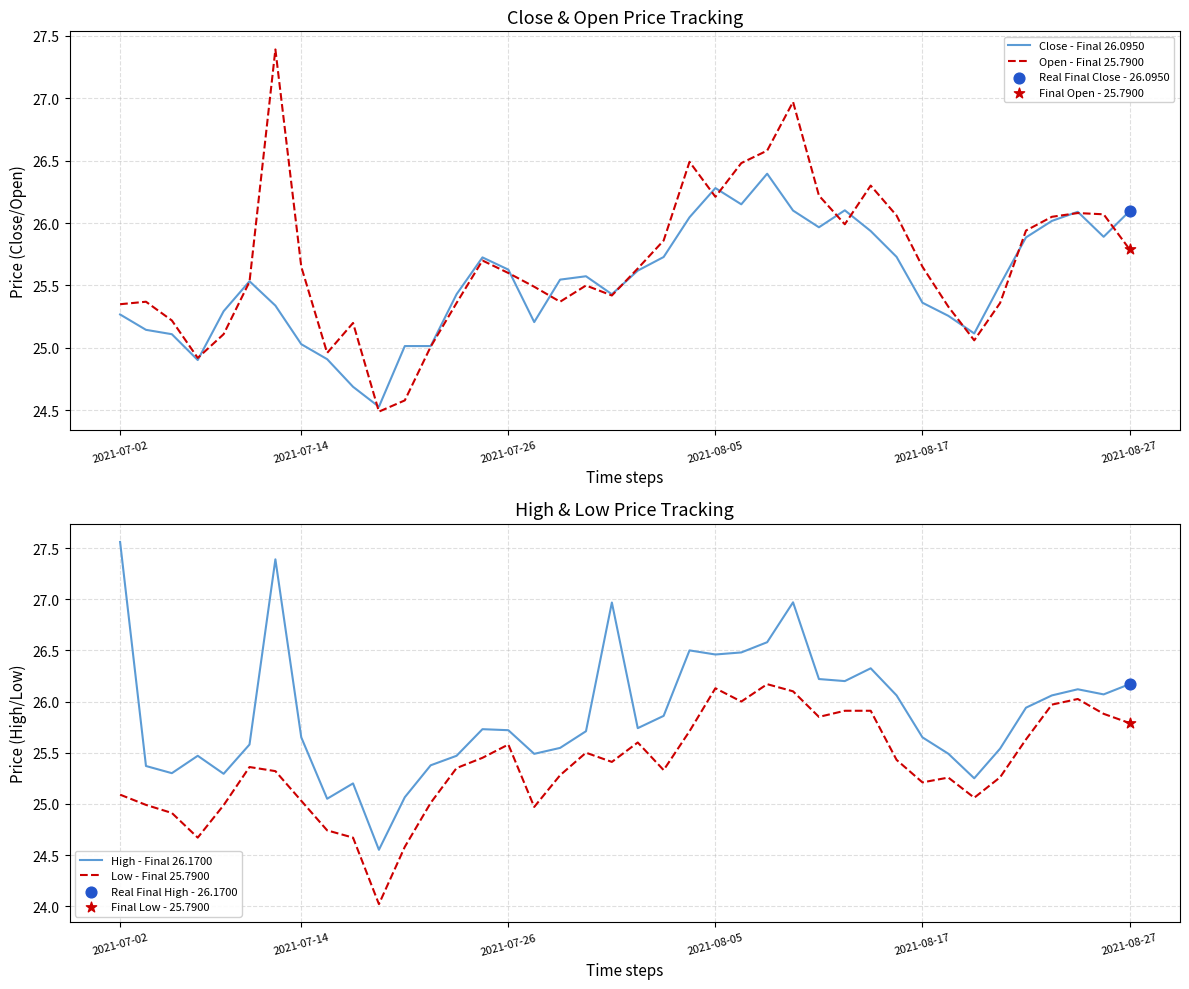

Which series has the largest total across all categories?

High - Final 26.1700